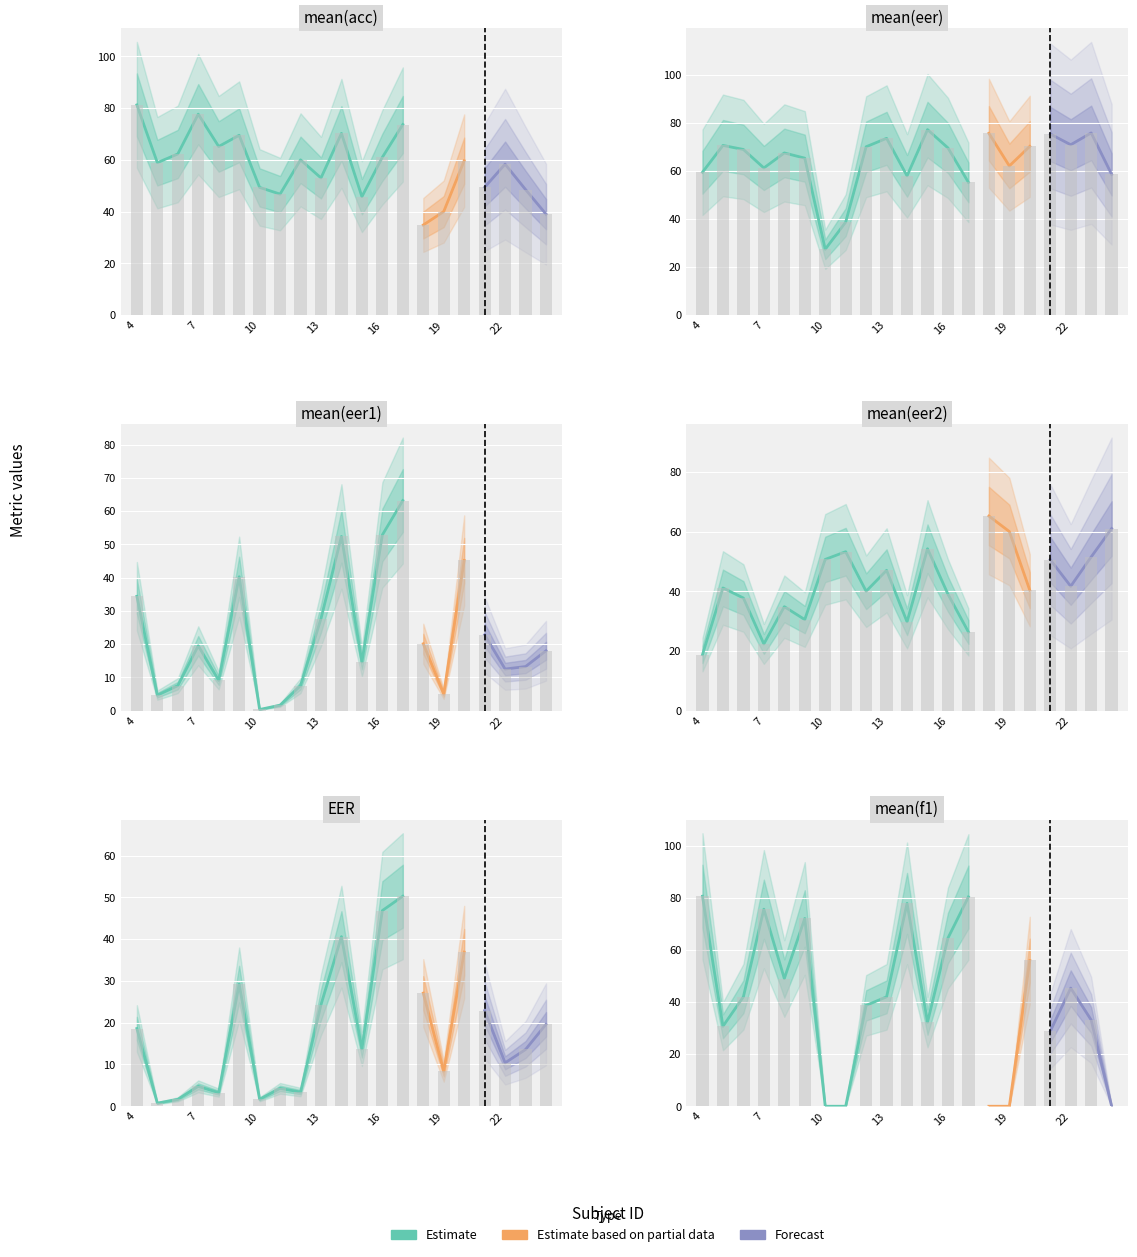

Are the bars horizontal?

No